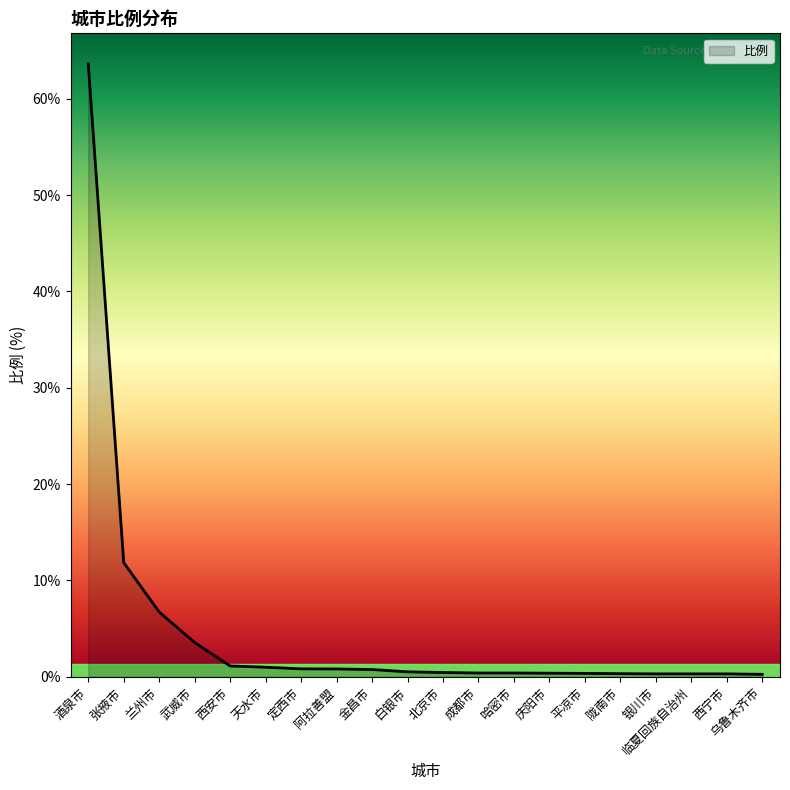

What is the maximum value shown in the chart?

63.6